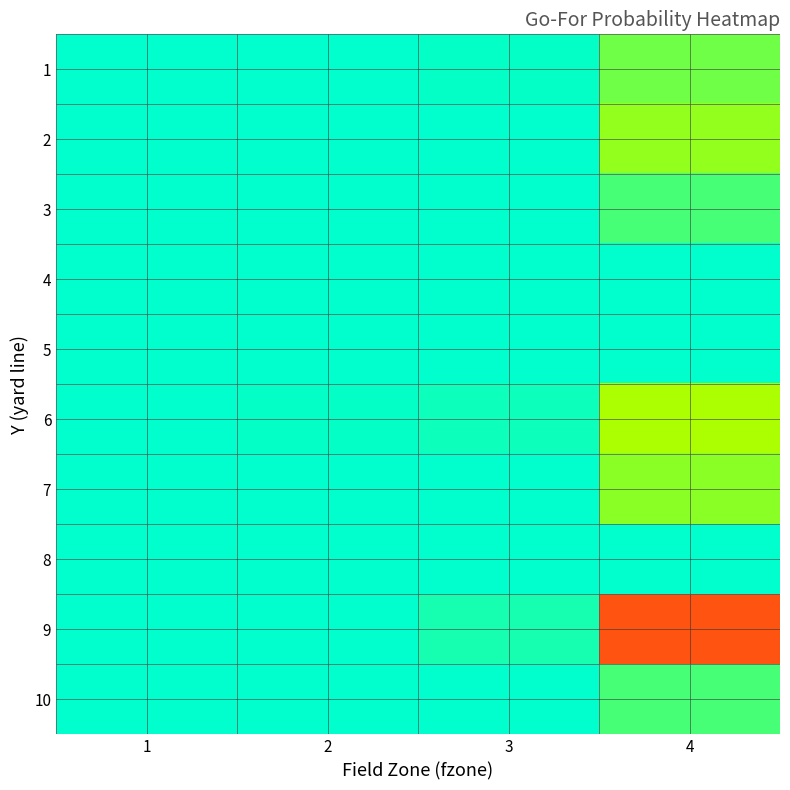

Count the number of categories in the chart.

4